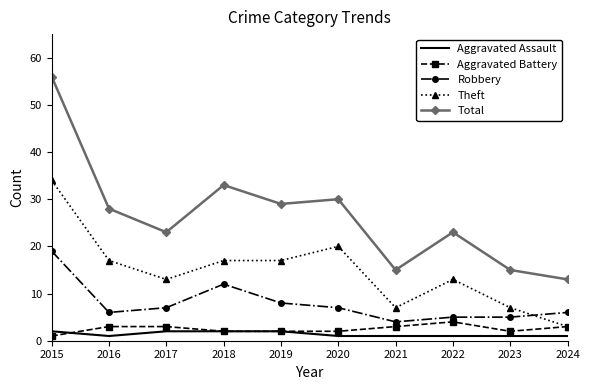

Which series has the largest total across all categories?

Total